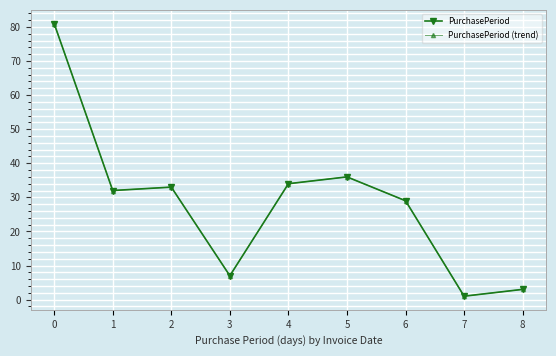

The value of PurchasePeriod at 1 is 32. True or false?

True